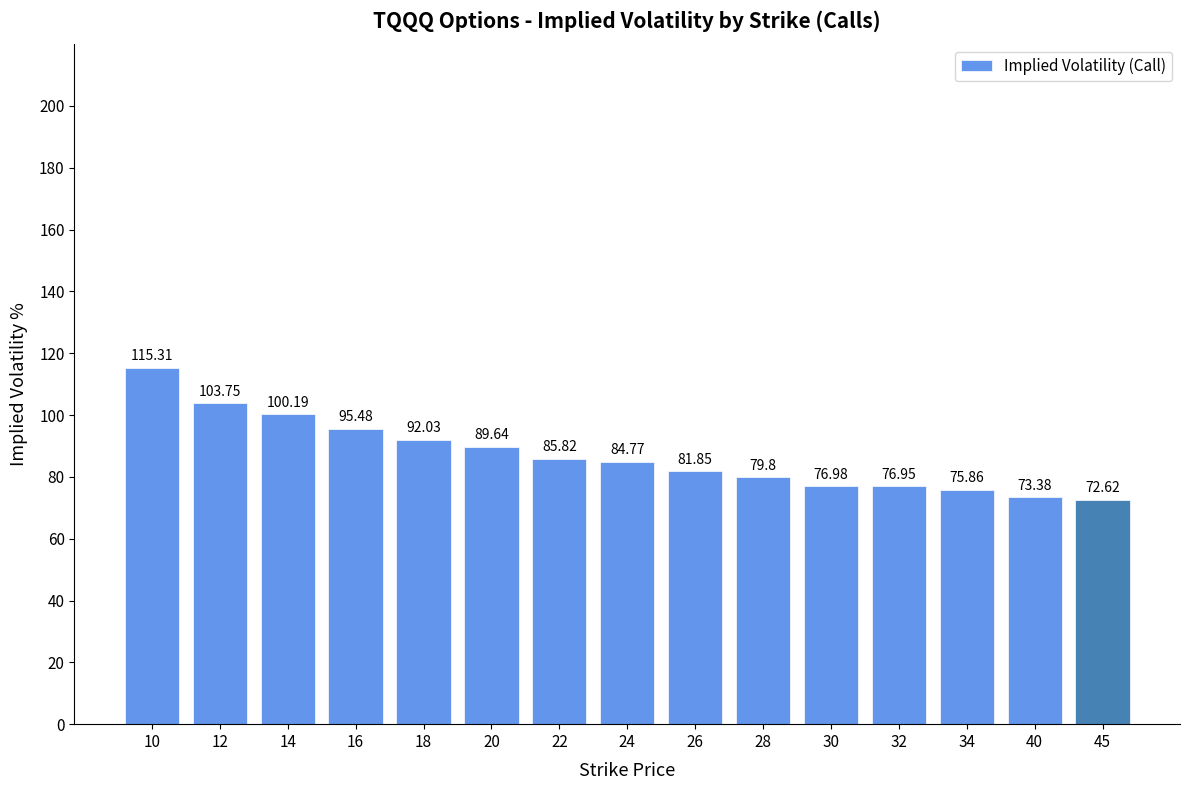

Where does the data first go above 84?

10